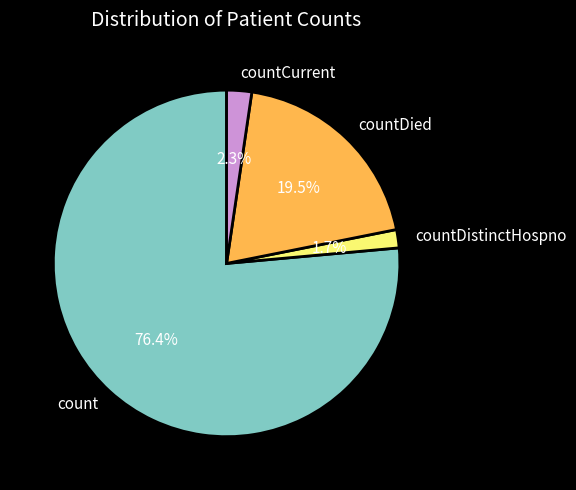

Which category accounts for the majority?

count